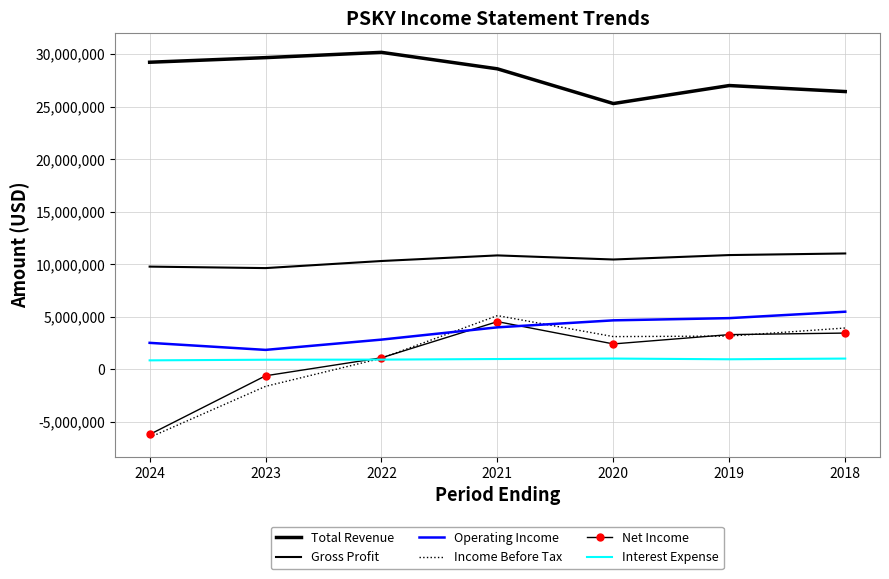

Reading right to left, transcribe all the data shown in this chart.

Total Revenue: 2018=26425000	2019=26998000	2020=25285000	2021=28586000	2022=30154000	2023=29652000	2024=29213000
Gross Profit: 2018=11026000	2019=10874000	2020=10452000	2021=10842000	2022=10309000	2023=9635000	2024=9776000
Operating Income: 2018=5486000	2019=4876000	2020=4665000	2021=4001000	2022=2833000	2023=1855000	2024=2525000
Income Before Tax: 2018=3937000	2019=3170000	2020=3119000	2021=5115000	2022=1062000	2023=-1613000	2024=-6468000
Net Income: 2018=3455000	2019=3308000	2020=2422000	2021=4543000	2022=1104000	2023=-608000	2024=-6190000
Interest Expense: 2018=1030000	2019=962000	2020=1031000	2021=986000	2022=931000	2023=920000	2024=860000